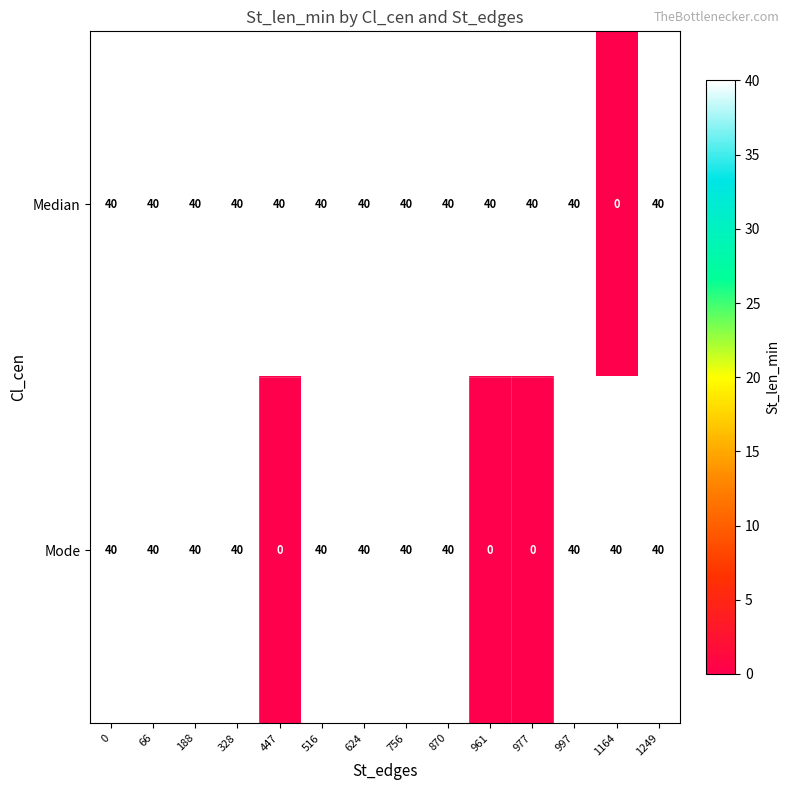

What is the highest value of the Mode series?

40